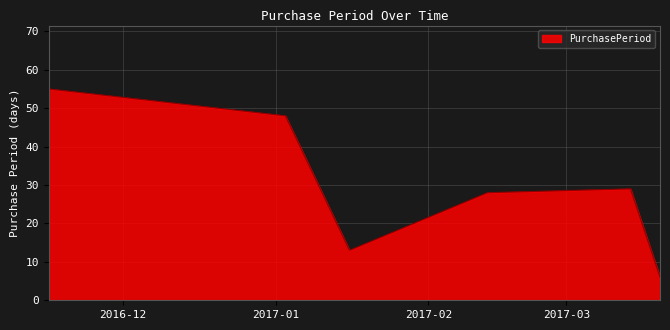

True or false: there are more than 1 points higher than both neighbors.

False